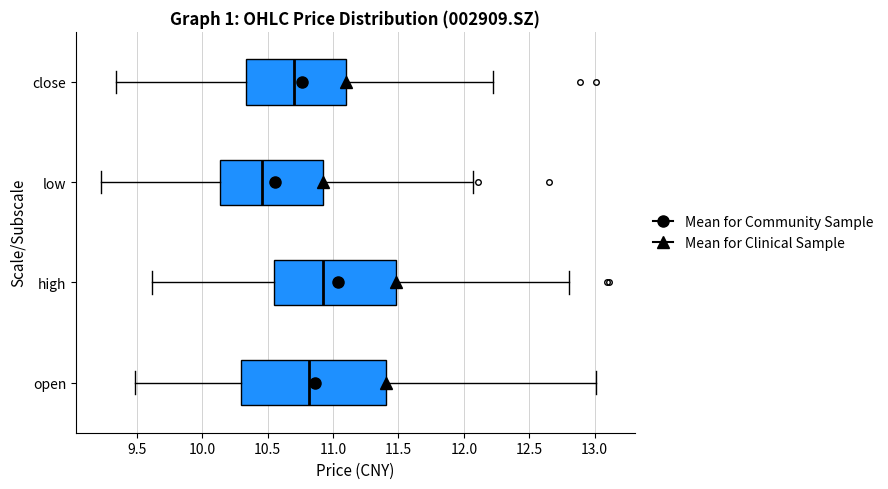

Reading bottom to top, read every box against the x-axis: the position of its median line, the range the box covers, and the ends of its whiskers. The values are not printed on the chart, so give them approximately, as read against the axis.

open: median 10.80, box 10.30 to 11.40, whiskers 9.50 to 13.00
high: median 10.95, box 10.55 to 11.50, whiskers 9.60 to 12.80
low: median 10.45, box 10.15 to 10.95, whiskers 9.25 to 12.05
close: median 10.70, box 10.35 to 11.10, whiskers 9.35 to 12.20